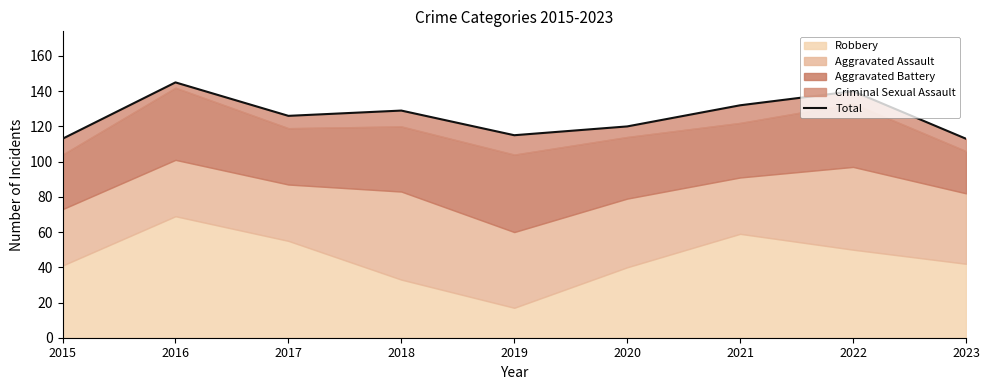

Read the value at 2022, to the nearest 5.

140